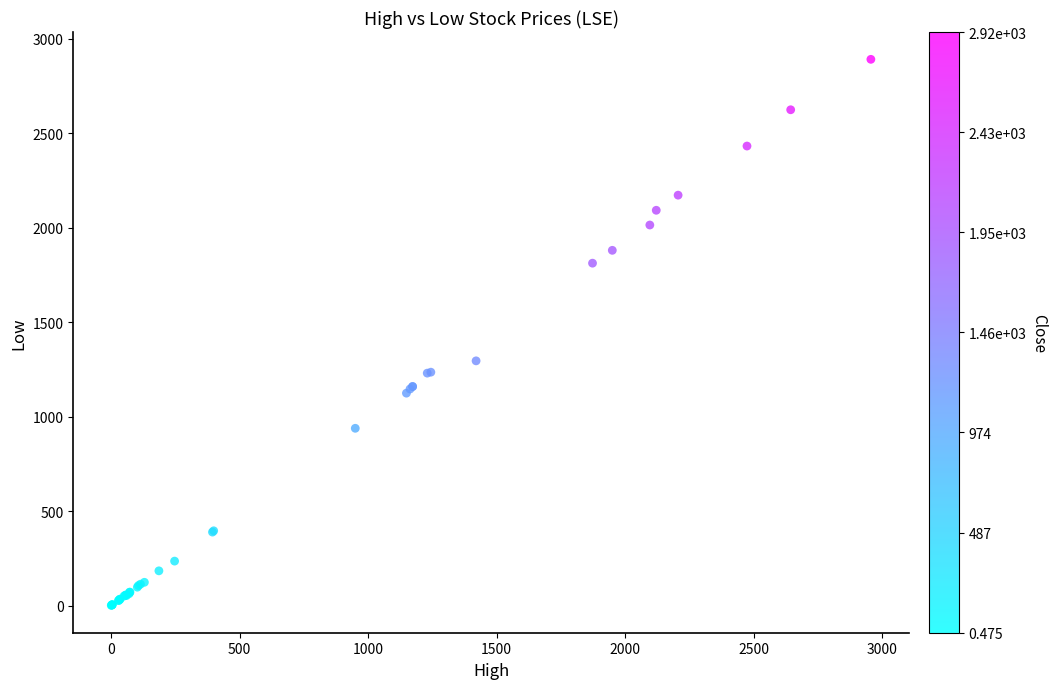

What Y value in the scatter plot is closest to 1445?

1295.0